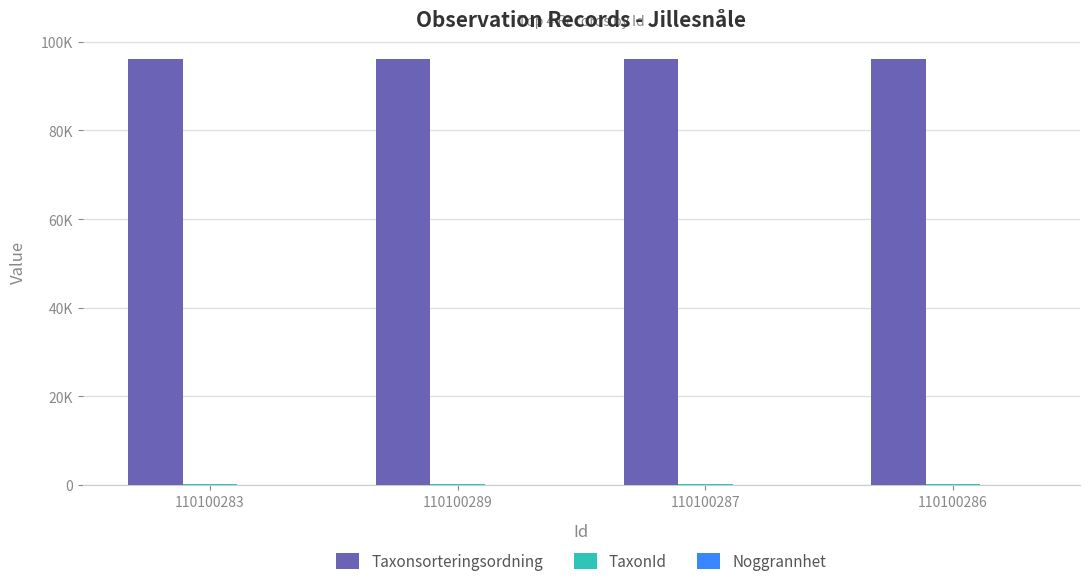

Reading right to left, what are all the values shown in this chart?

Taxonsorteringsordning: 96222	96222	96222	96222
TaxonId: 233	233	233	233
Noggrannhet: 10	10	10	10